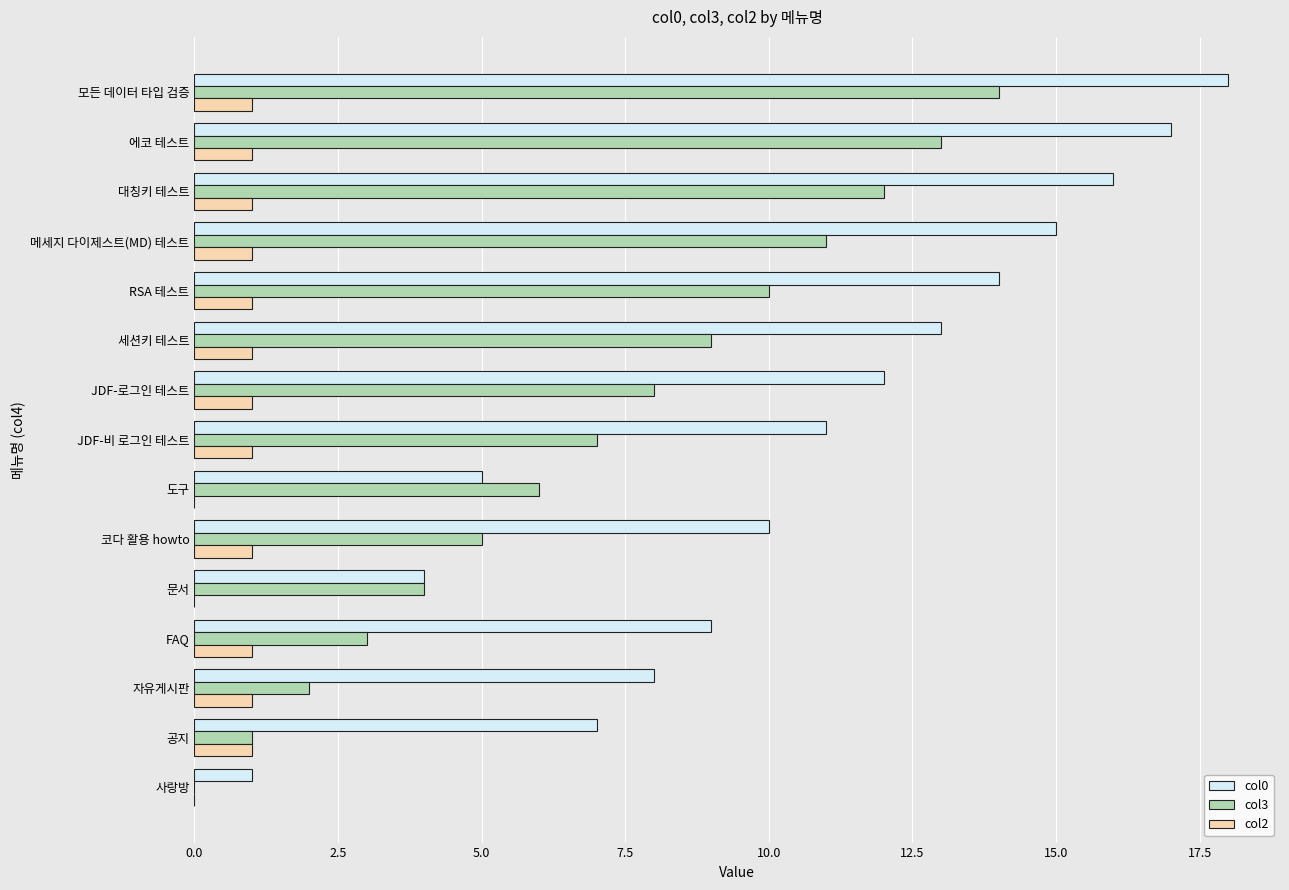

The col0 series shows 18 at RSA 테스트. True or false?

False